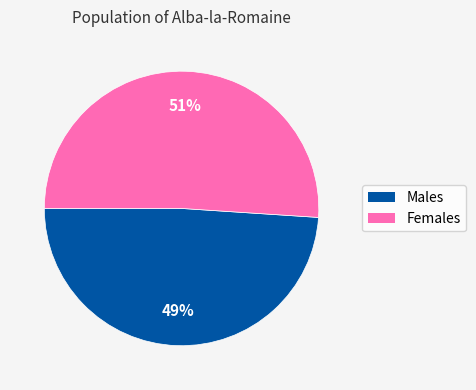

To the nearest percent, what is the difference between the largest and smallest slice percentages?

2%